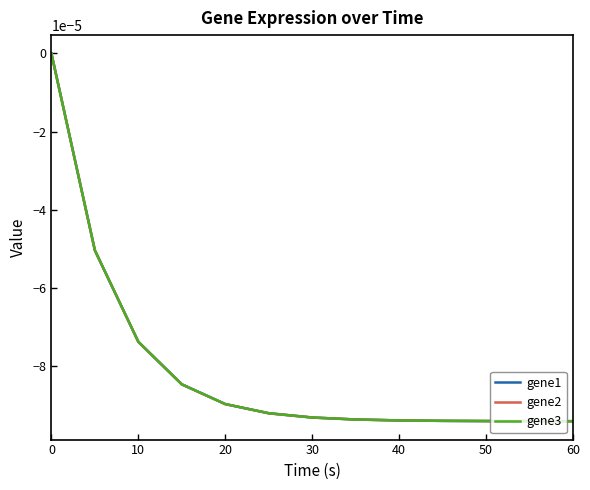

Which series has the widest spread of values?

gene2